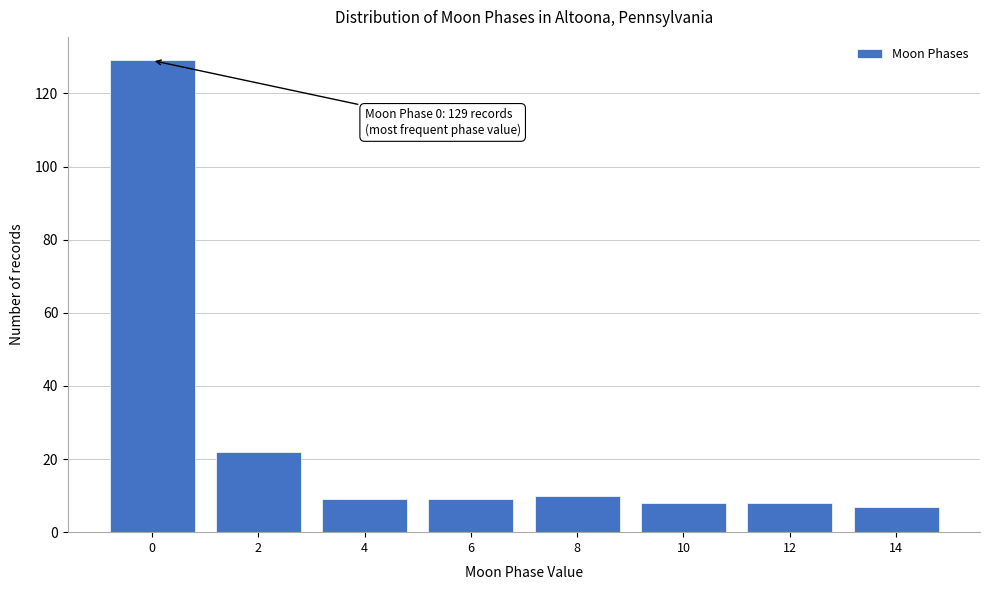

Reading right to left, what are all the values shown in this chart?

14=7	12=8	10=8	8=10	6=9	4=9	2=22	0=129